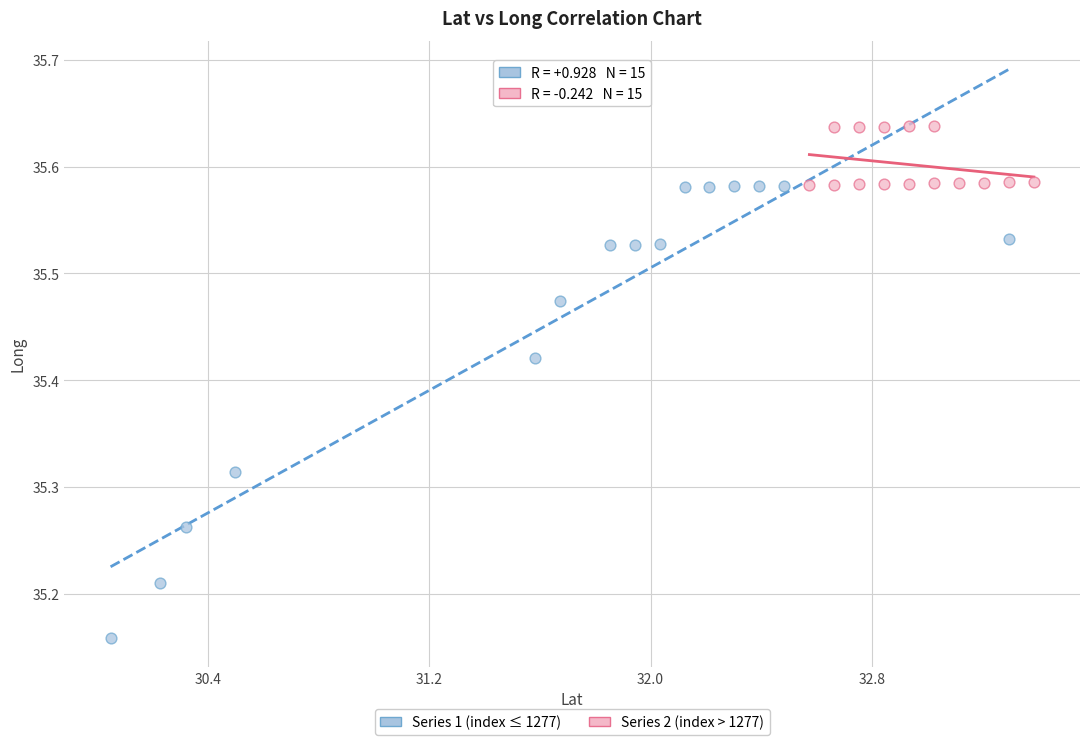

Which series has the widest spread of Y values?

Series 1 (index ≤ 1277)